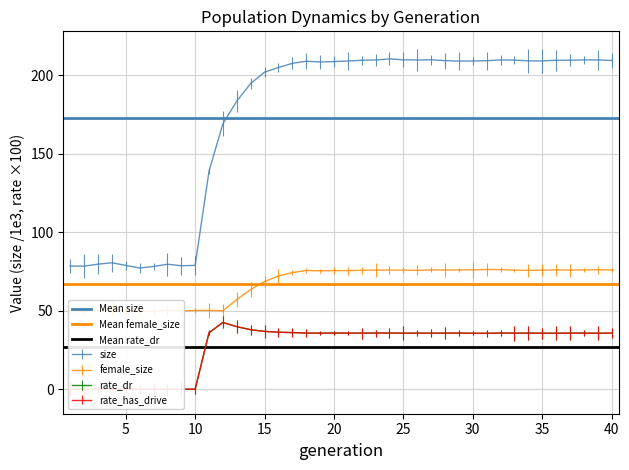

What is the value of the Mean rate_dr point at the 2nd from the left?

27.2